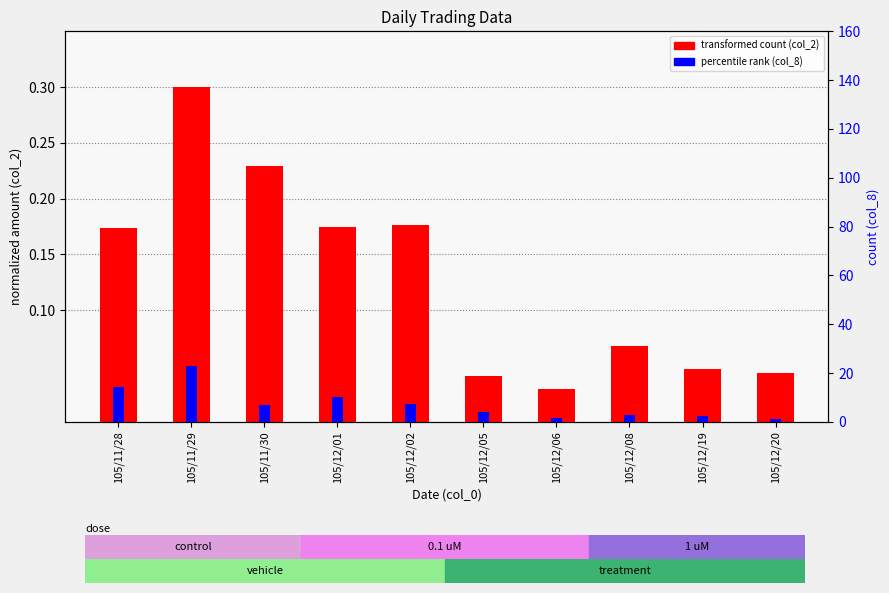

Does the chart contain any negative values?

No